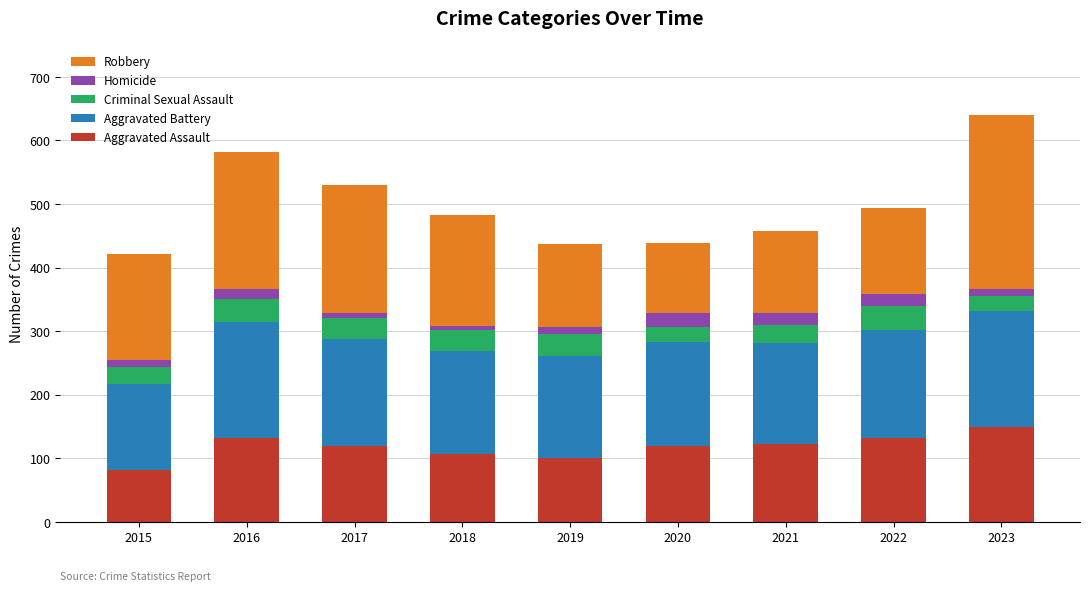

The Aggravated Assault series shows 119 at 2017. True or false?

True